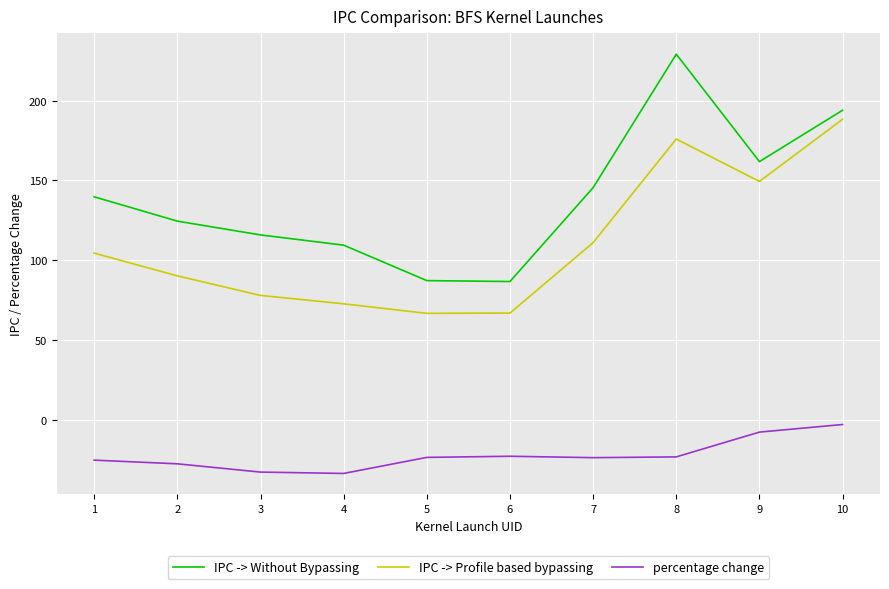

Does the chart have visible grid lines?

Yes